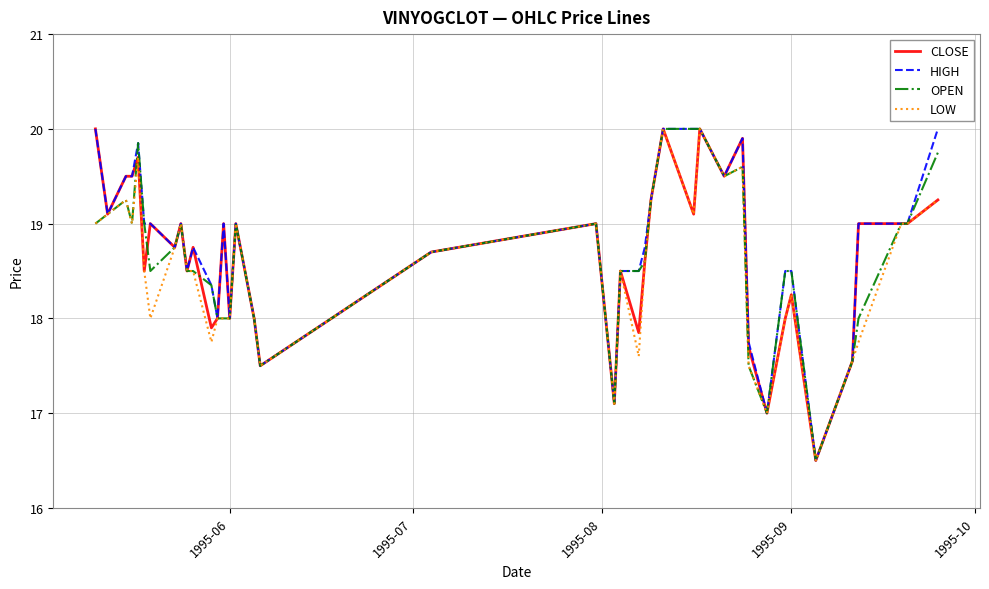

What is the smallest value displayed?

16.5